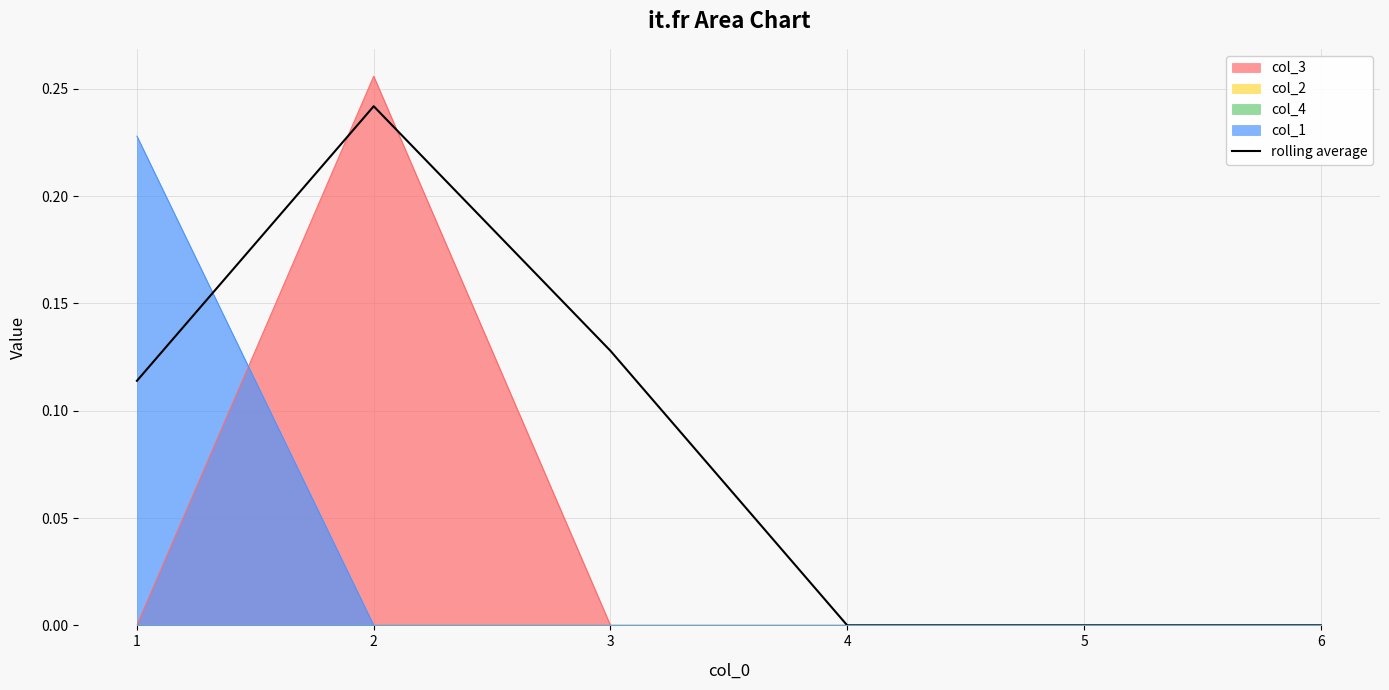

The value at 4 is 0.0. True or false?

True